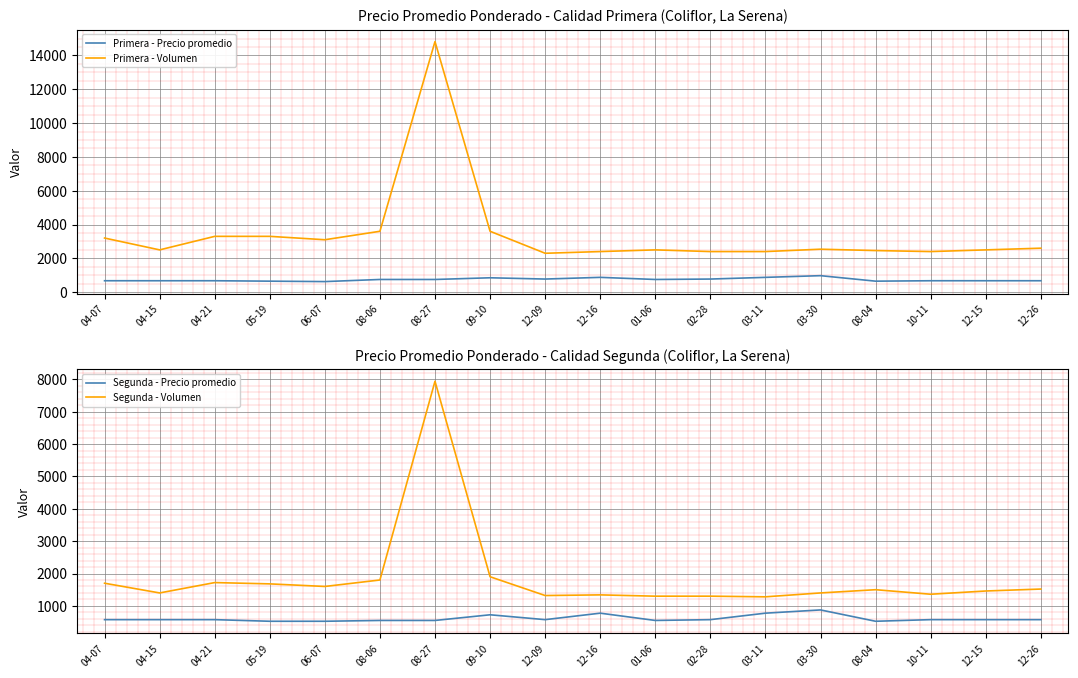

Rank the series at 12-15 from lowest to highest value.

Segunda - Precio promedio, Primera - Precio promedio, Segunda - Volumen, Primera - Volumen